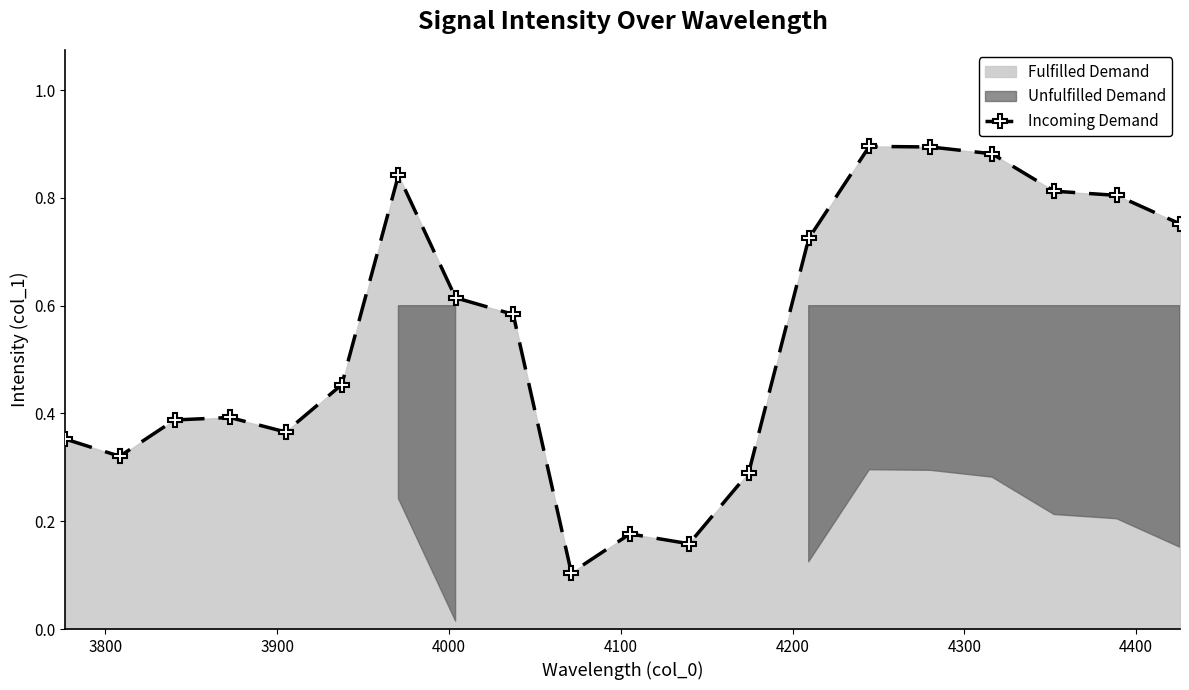

What is the value of the 20th point from the left?

0.8